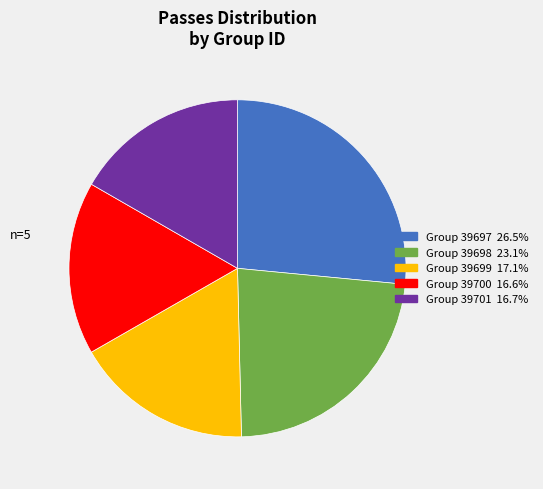

Is there any slice that represents more than half of the pie?

No